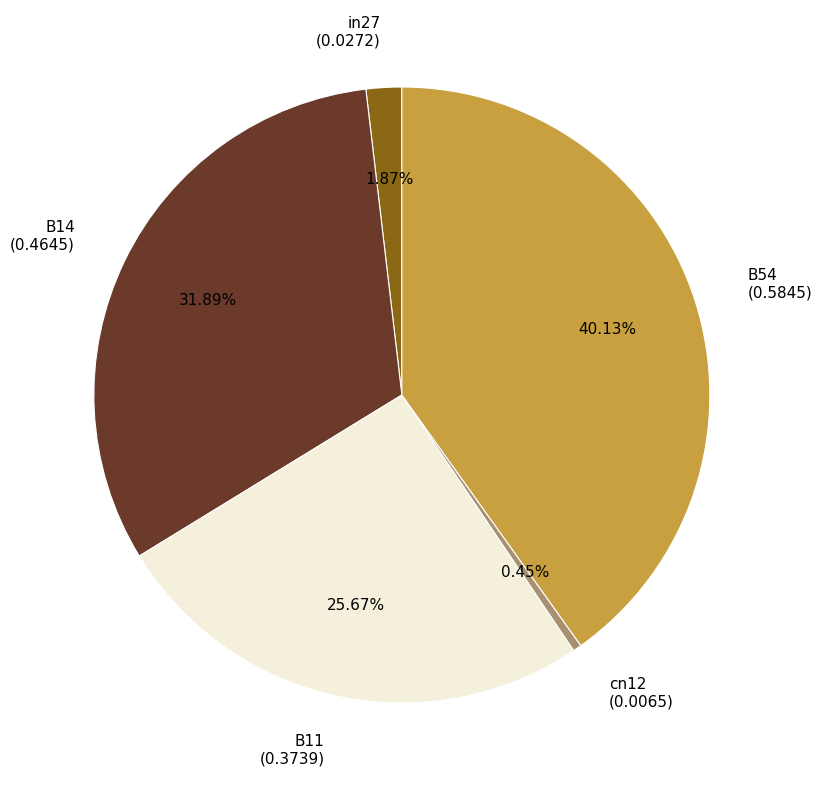

How many slices are in this pie chart?

5